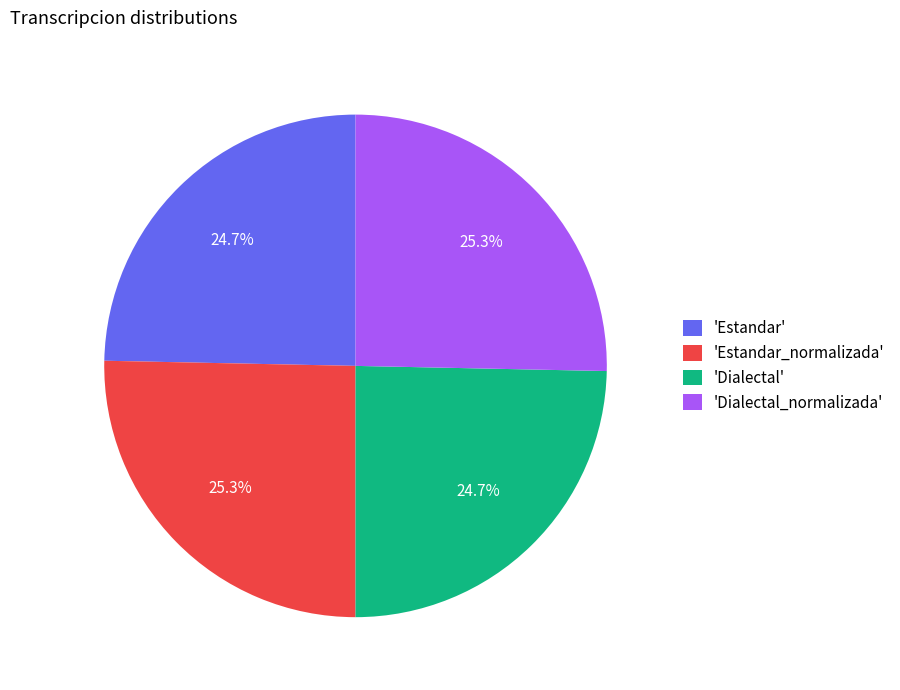

Is there a majority slice in this chart?

No